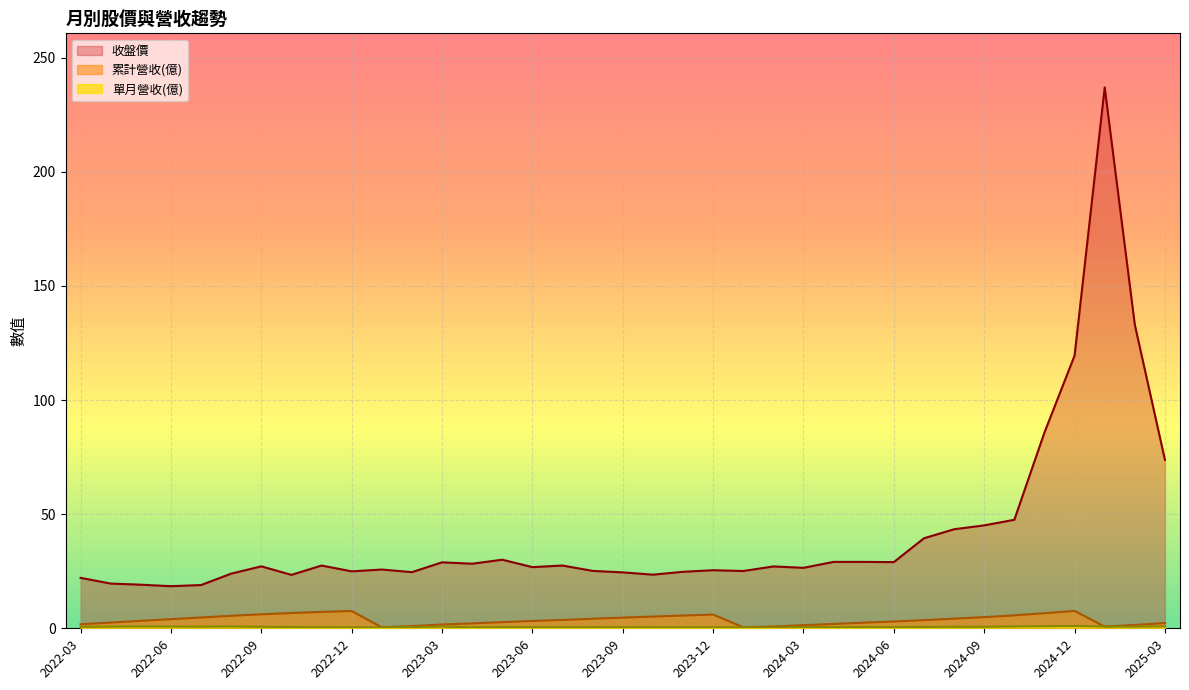

Where does the 收盤價 series first go above 27?

2022-09